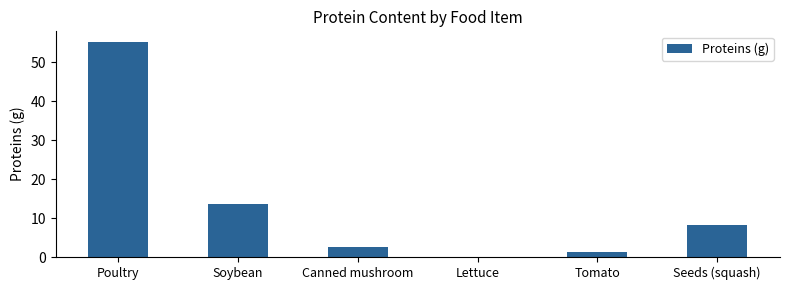

Reading right to left, what are all the values shown in this chart?

8.3	1.2	0.0	2.6	13.5	55.2